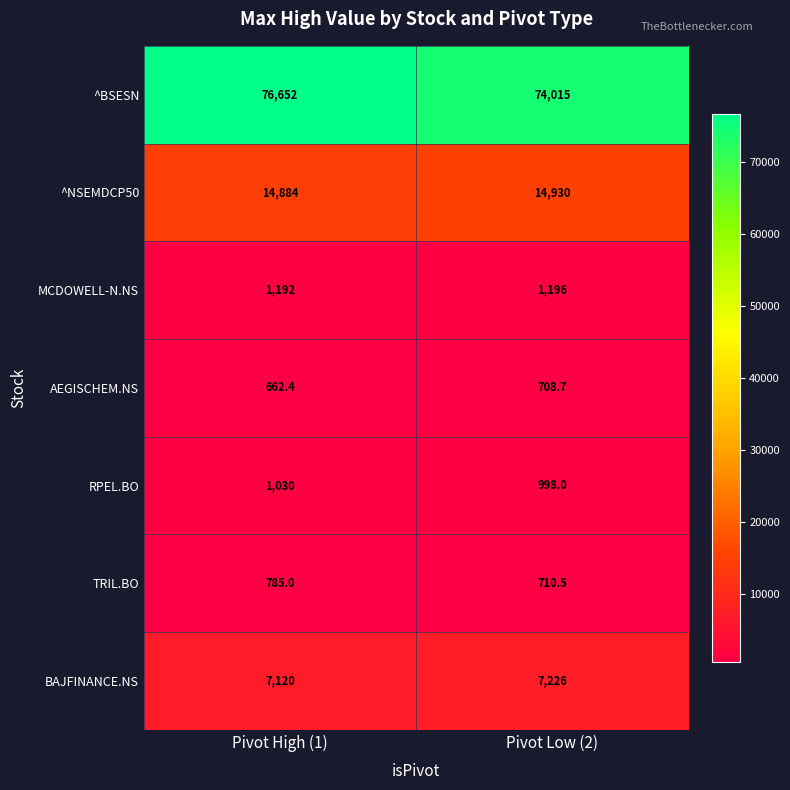

What is the spread (max minus min) of values at Pivot High (1)?

75989.6